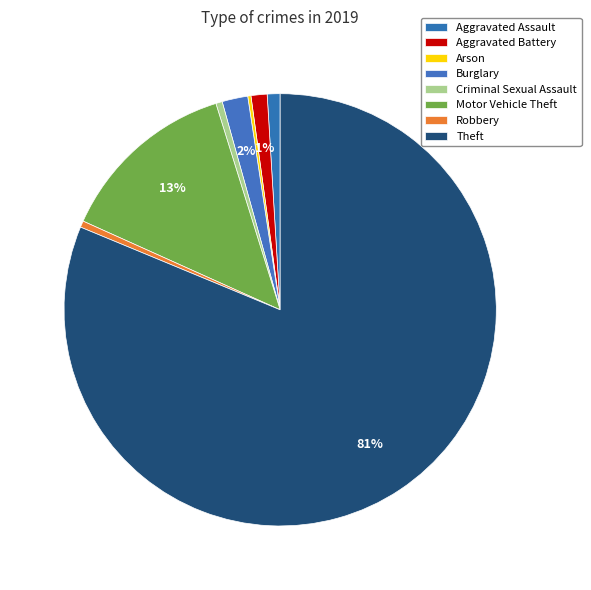

To the nearest percent, what percentage of the pie is Aggravated Battery?

1%